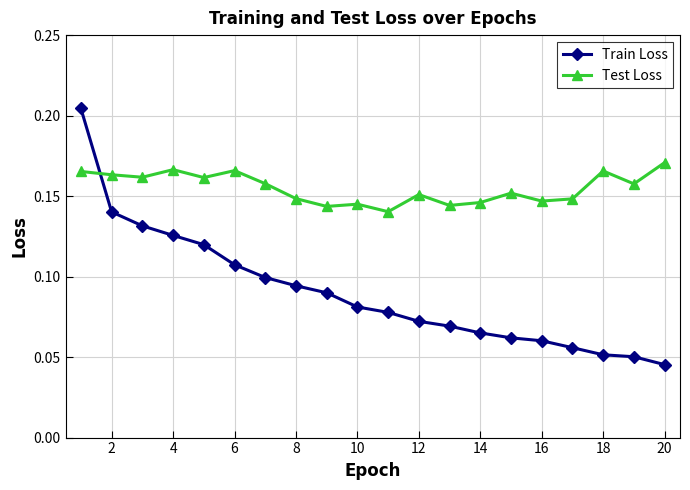

Rank the series by their maximum value, from lowest to highest.

Test Loss, Train Loss